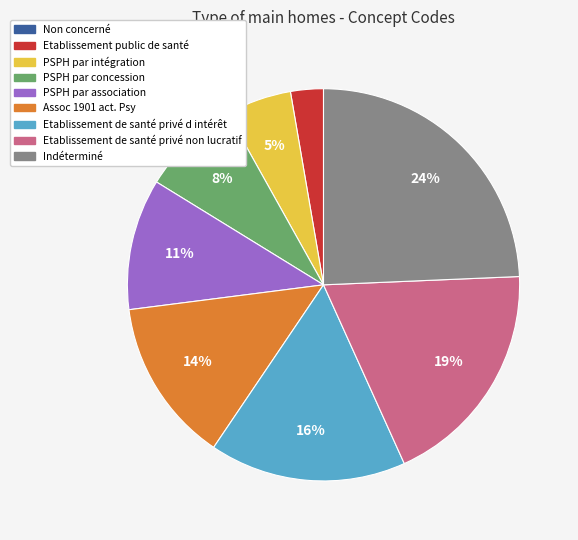

Combined, do Etablissement de santé privé non lucratif and PSPH par concession account for over 50%?

No